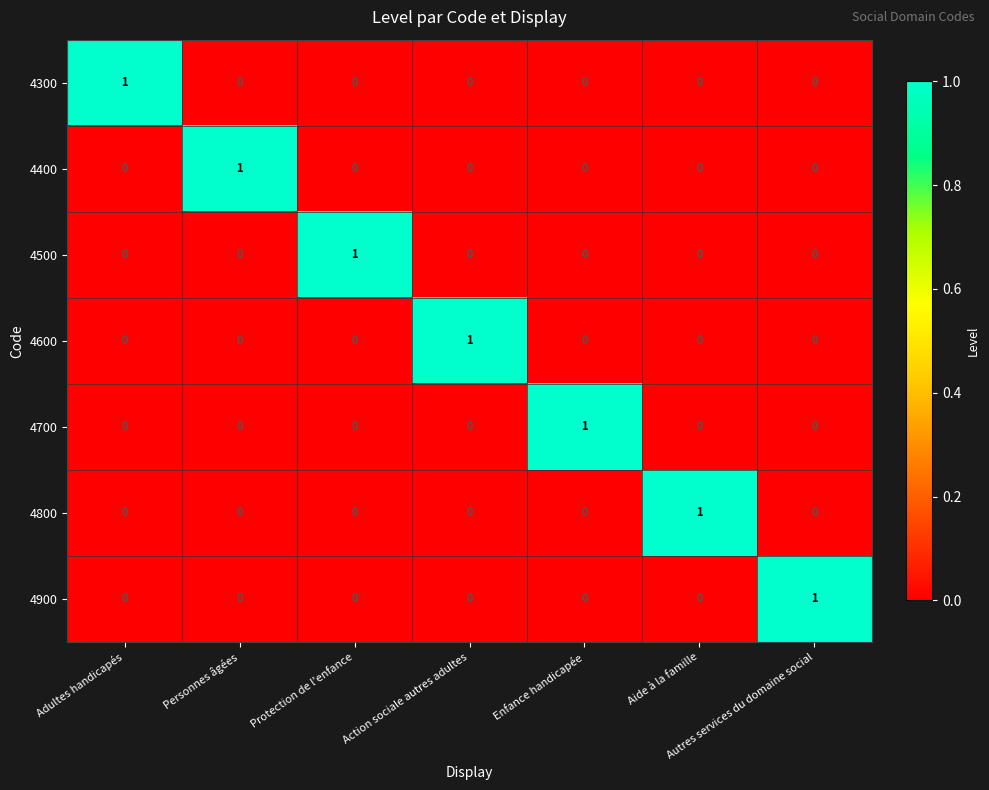

The 4600 series shows -1 at Autres services du domaine social. True or false?

False